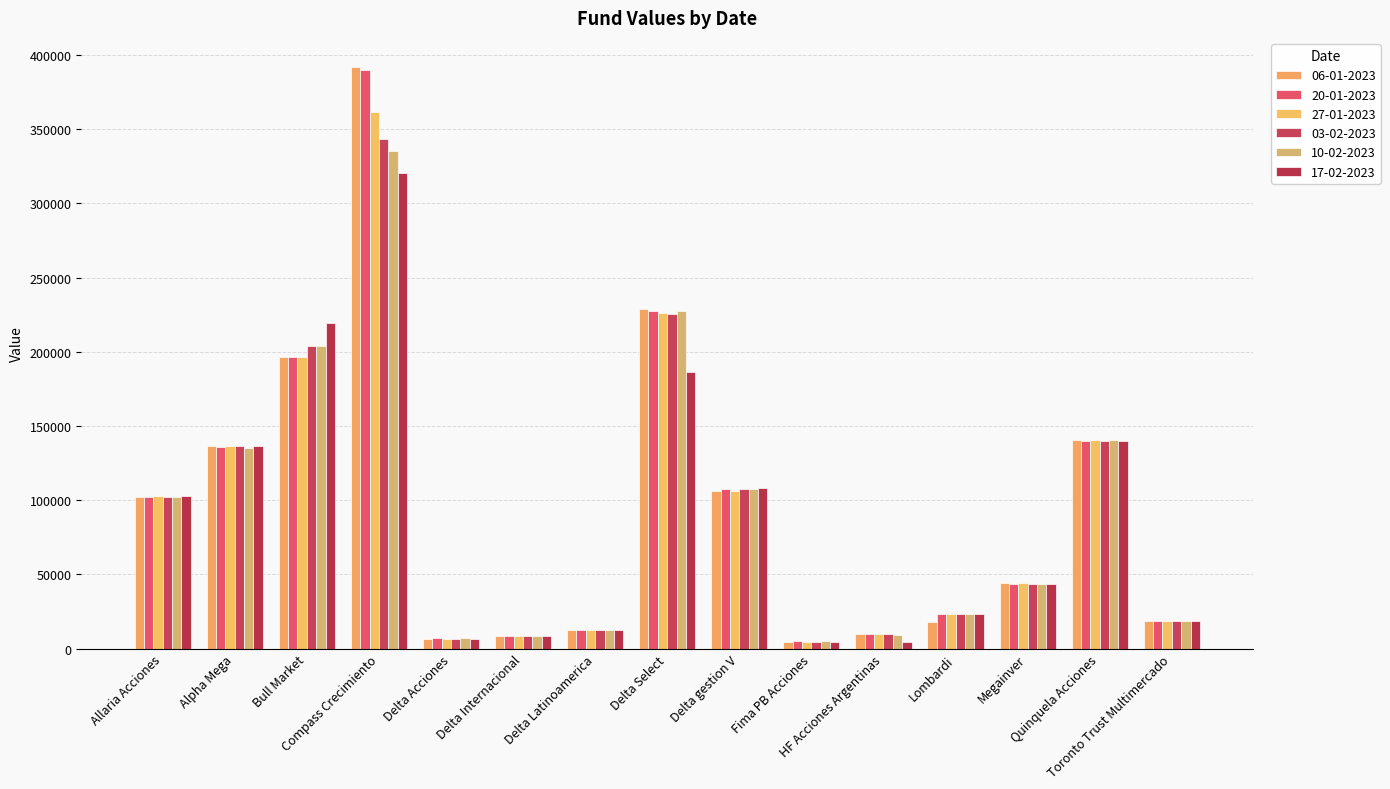

List the labels in order of 06-01-2023 value, largest first.

Compass Crecimiento, Delta Select, Bull Market, Quinquela Acciones, Alpha Mega, Delta gestion V, Allaria Acciones, Megainver, Toronto Trust Multimercado, Lombardi, Delta Latinoamerica, HF Acciones Argentinas, Delta Internacional, Delta Acciones, Fima PB Acciones